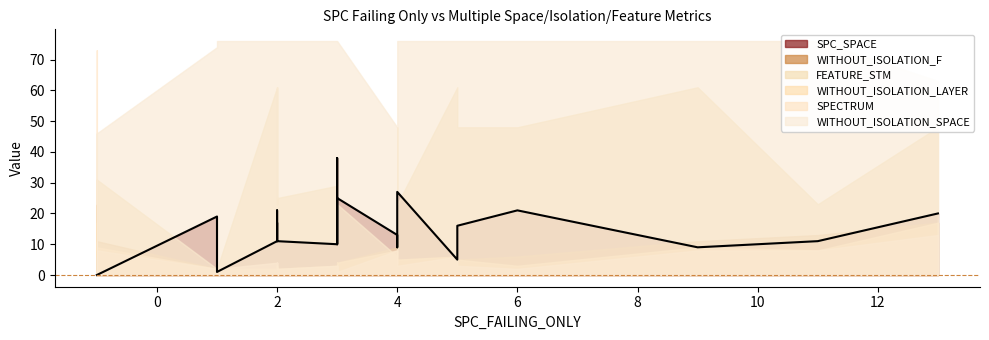

How many values in the WITHOUT_ISOLATION_LAYER series are below 4?

10